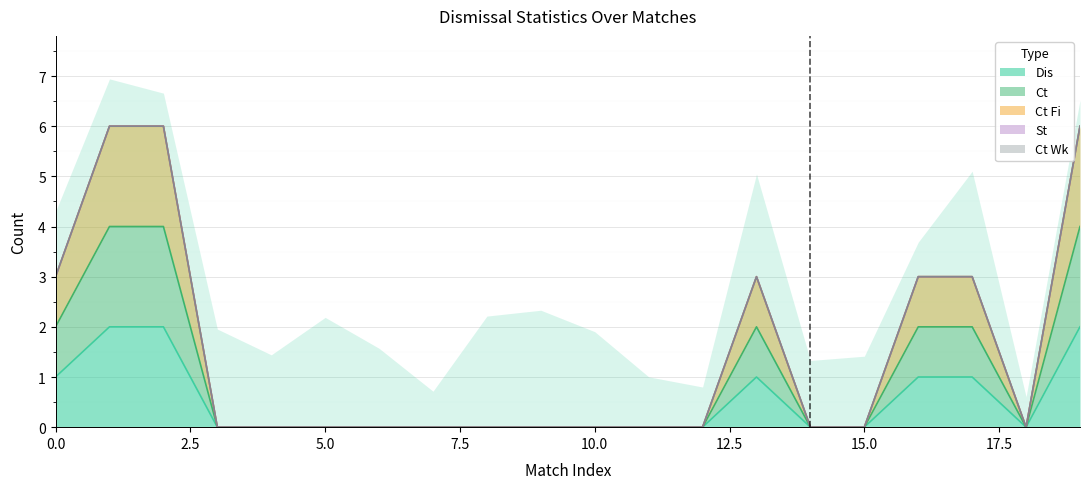

How many positive values does the Ct series have?

7